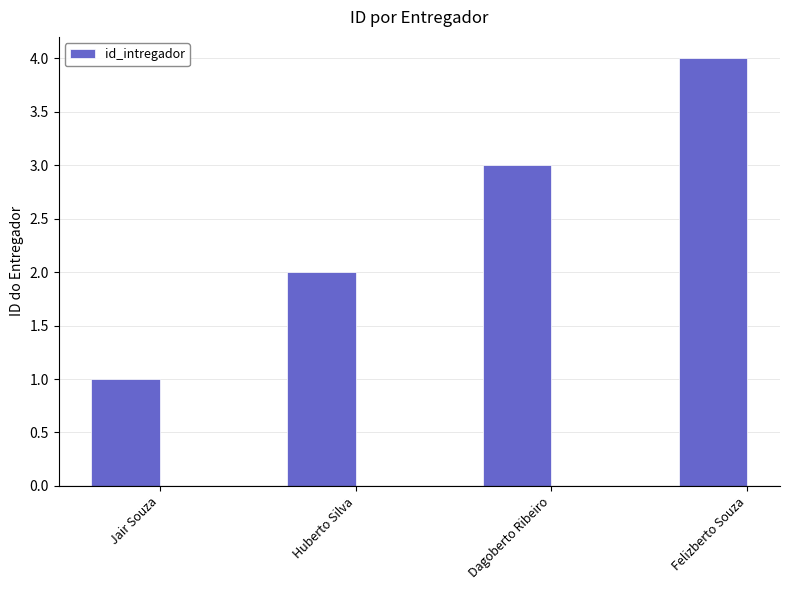

How many values are below 3?

2